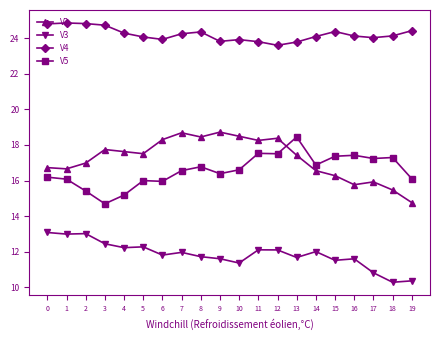

Between 6 and 19, which series saw the biggest shift?

V2